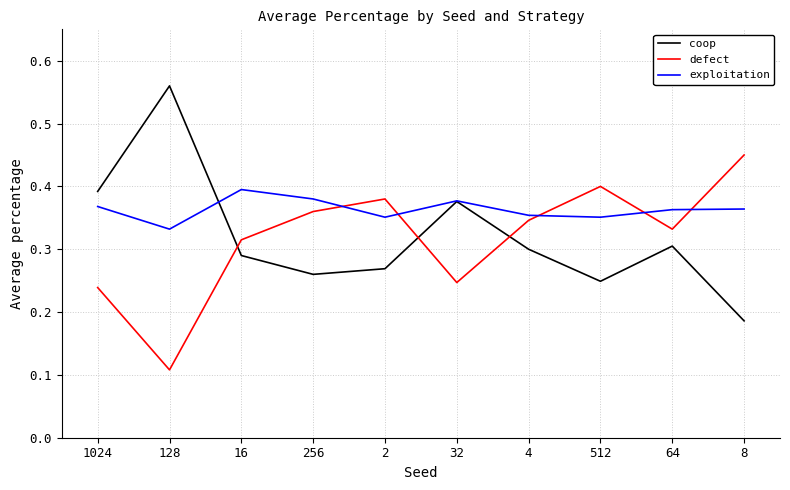

At which category does the chart reach its minimum across all series?

128